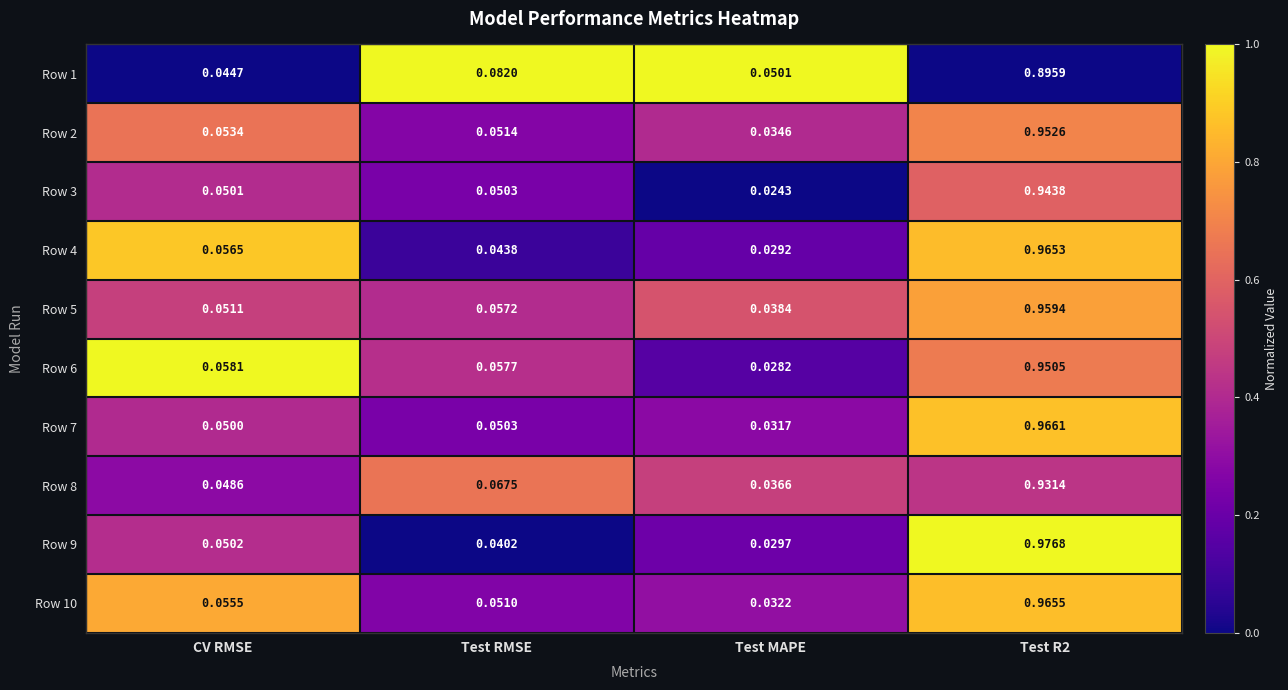

Which category has the lowest value in the Row 8 series?

Test MAPE